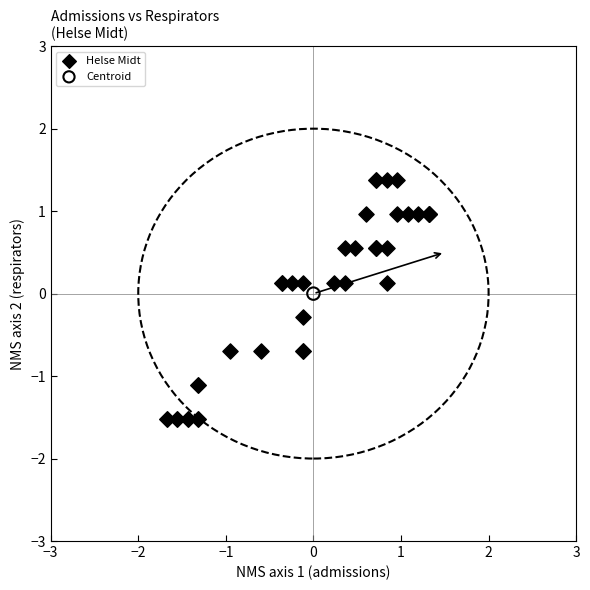

What are all the series names shown in the legend?

Helse Midt, Centroid